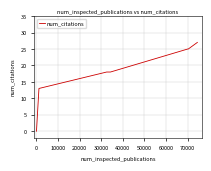

True or false: there are more than 2 points higher than both neighbors.

False